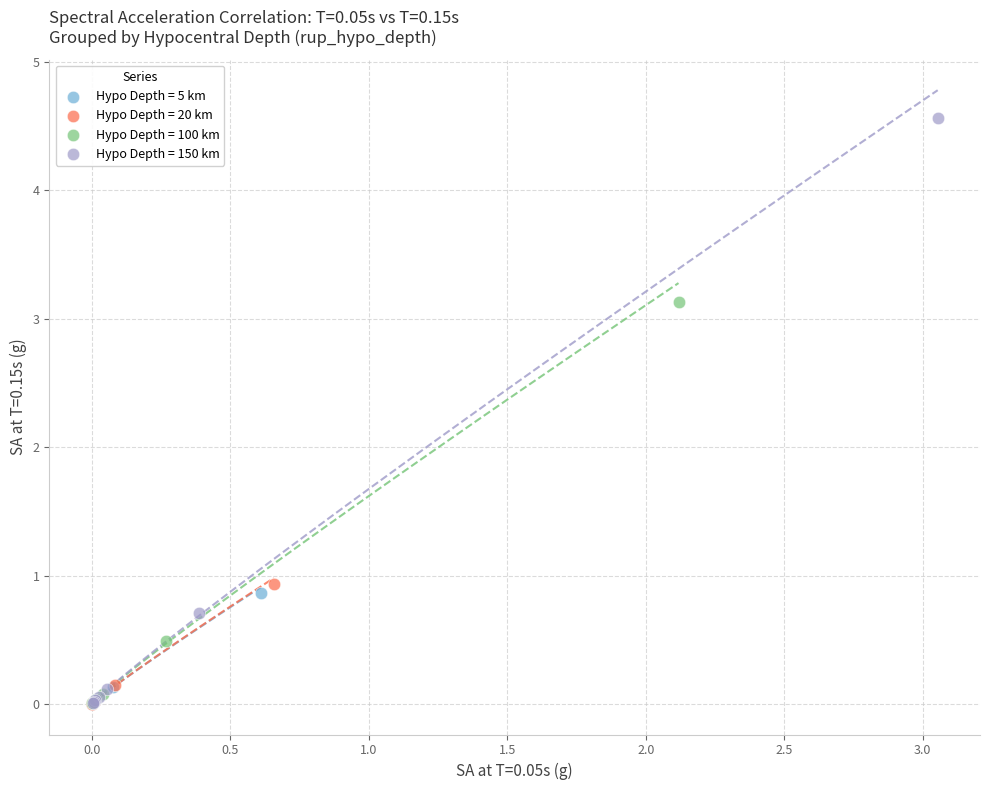

Which series reaches the maximum Y coordinate?

Hypo Depth = 150 km